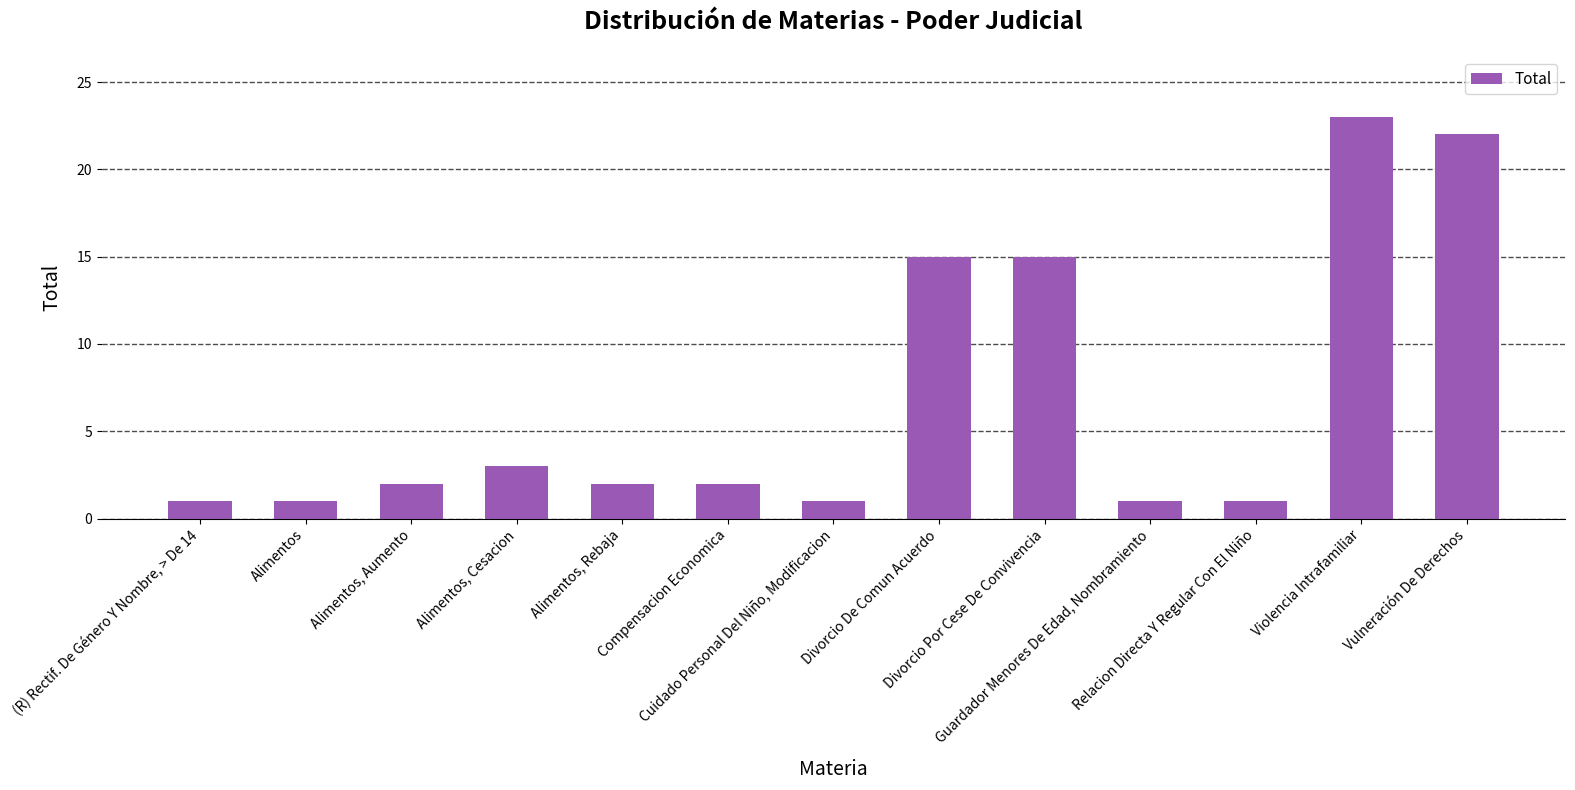

True or false: the data shows 2 at Alimentos.

False